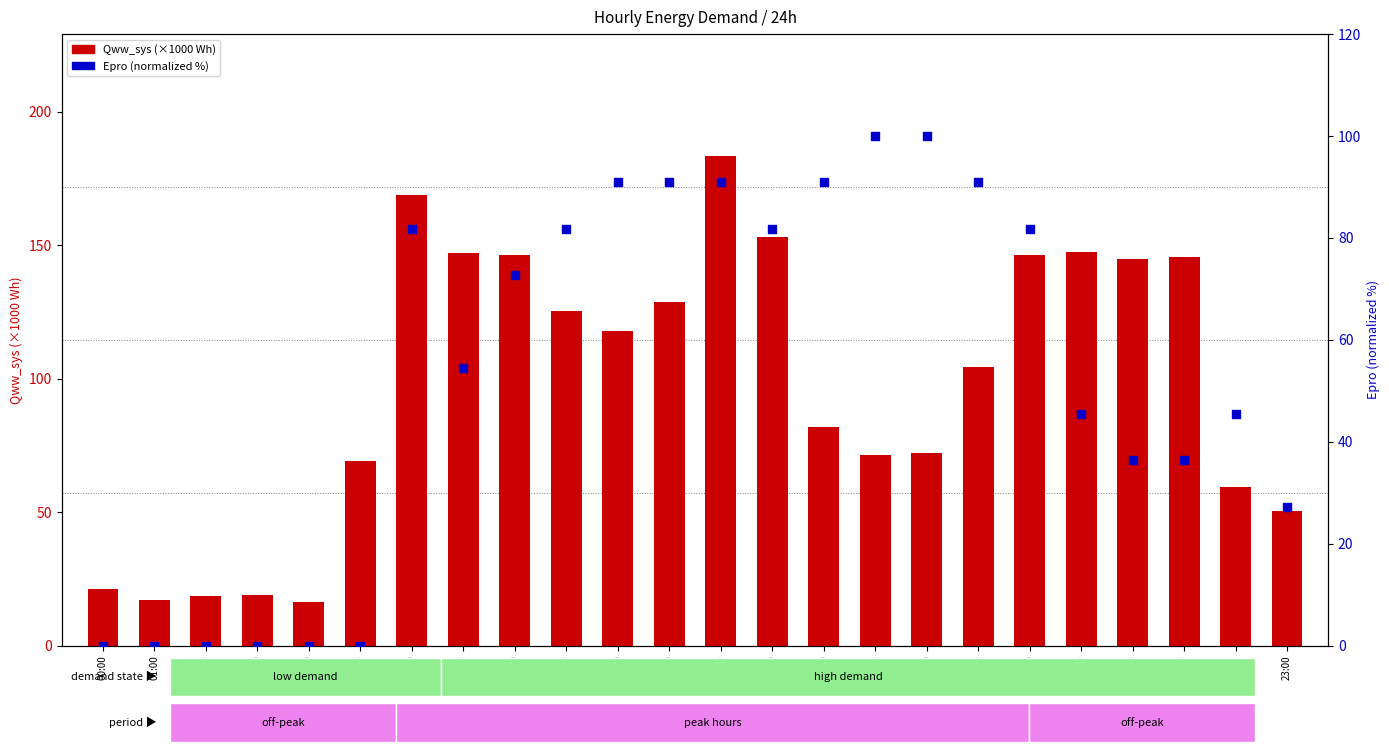

At which category is the sum across all series the highest?

12:00